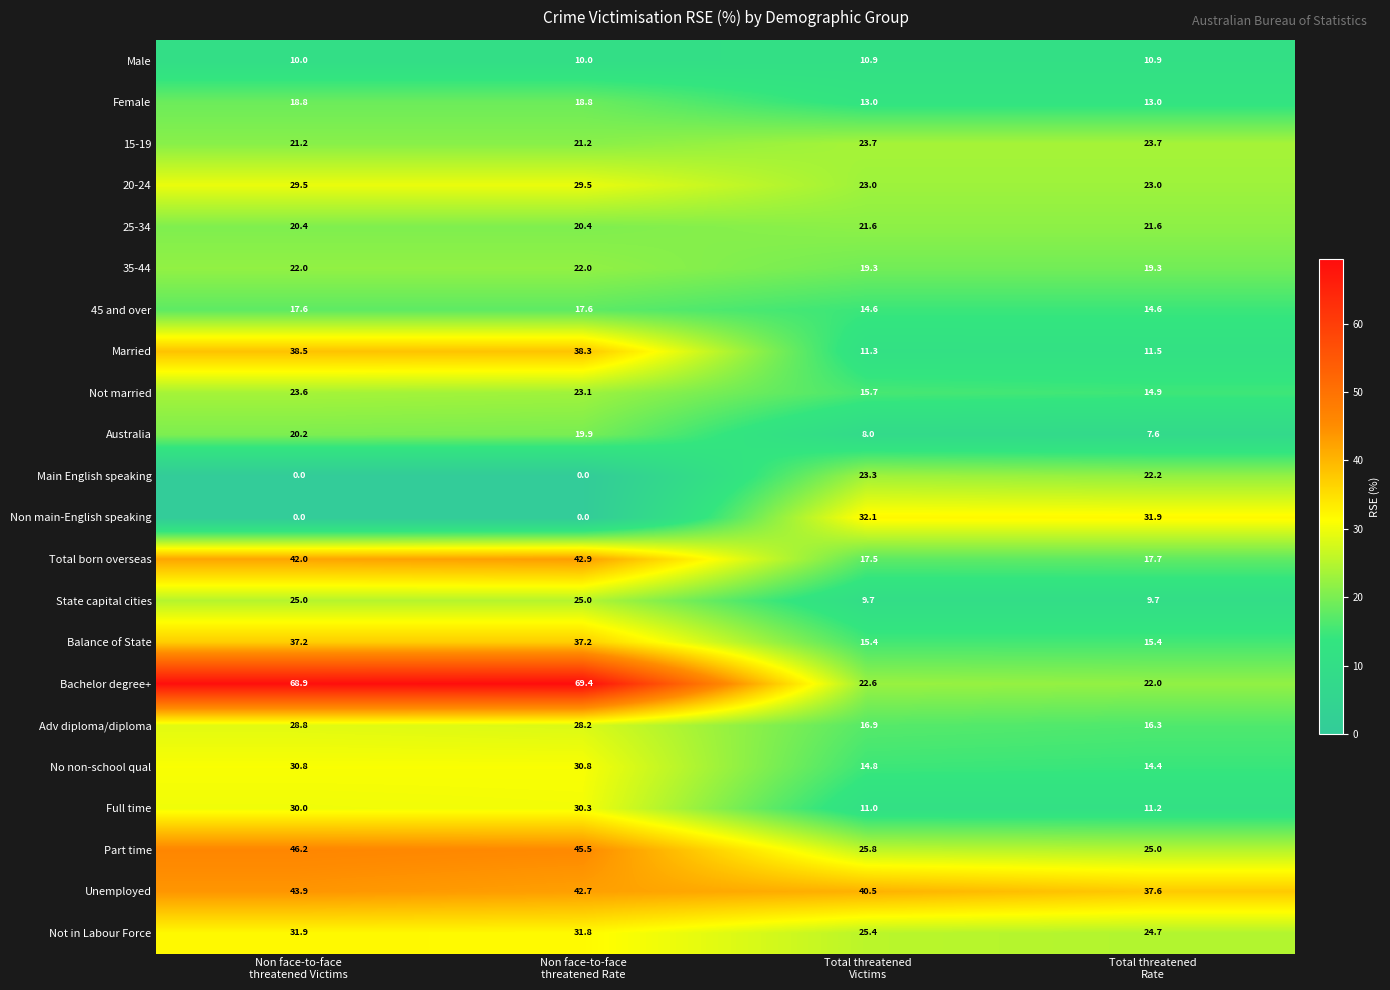

Rank the series by their maximum value, from lowest to highest.

Male, 45 and over, Female, Australia, 25-34, 35-44, Main English speaking, Not married, 15-19, State capital cities, Adv diploma/diploma, 20-24, Full time, No non-school qual, Not in Labour Force, Non main-English speaking, Balance of State, Married, Total born overseas, Unemployed, Part time, Bachelor degree+